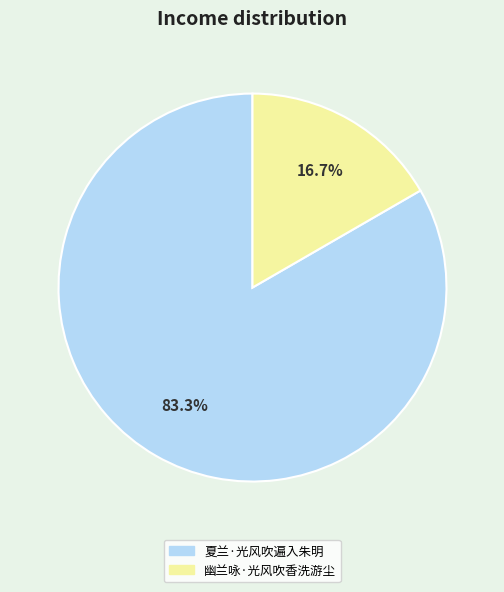

Does any single category account for the majority?

Yes